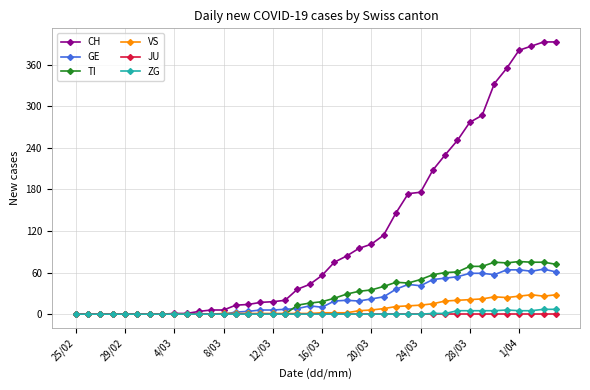

What is the maximum value shown in the chart?

393